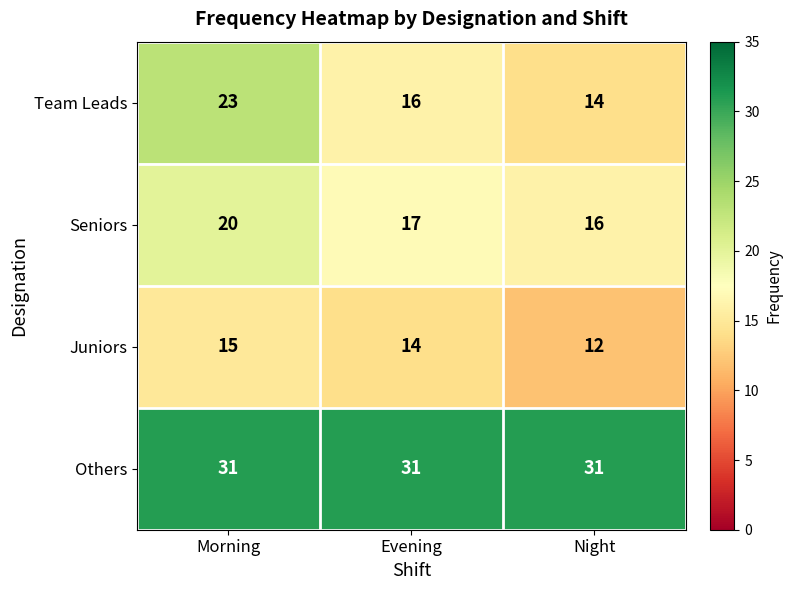

Read the Juniors value at Night.

12